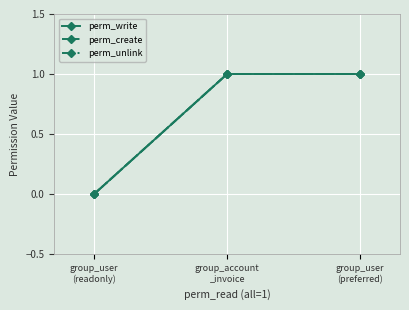

Does the chart have visible grid lines?

Yes